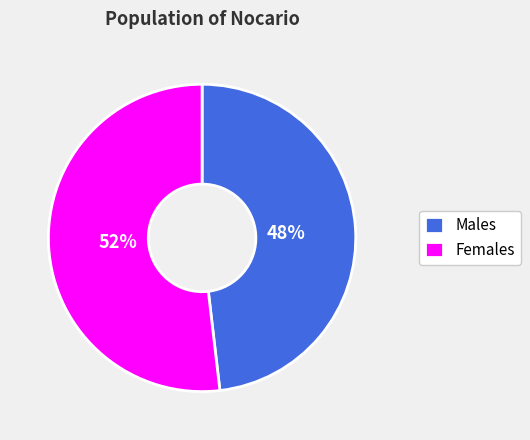

Approximately how many times larger is the value at Males compared to Females?

0.9